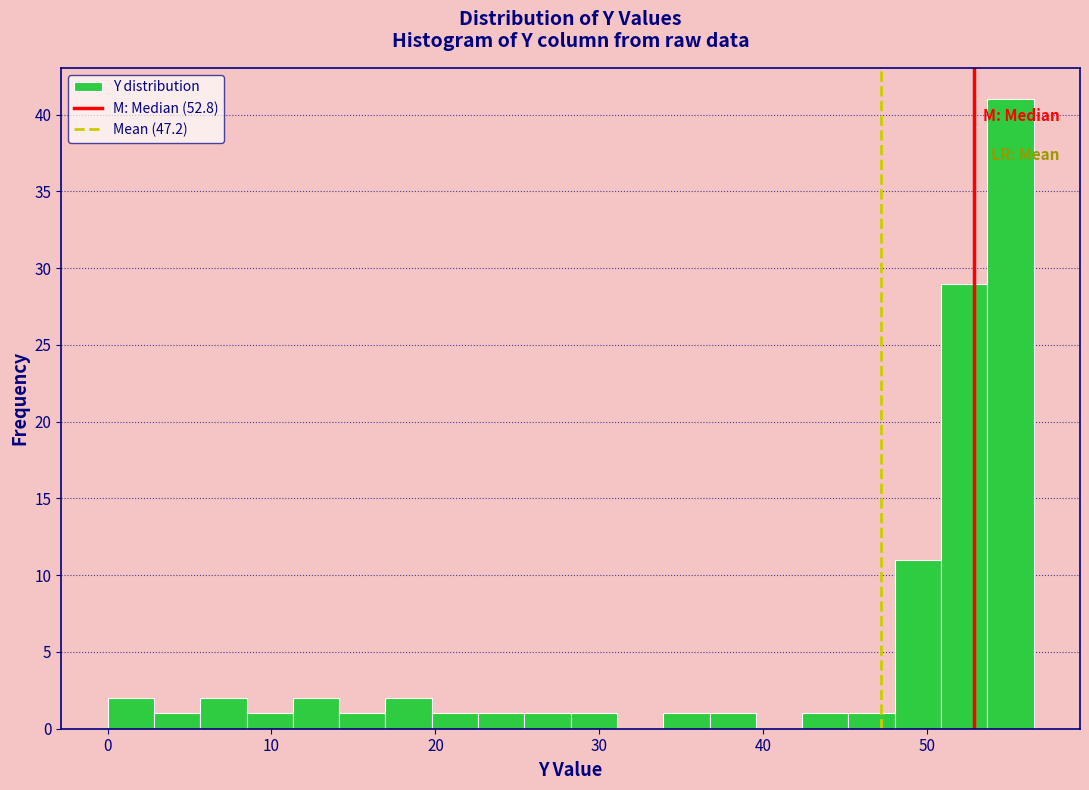

Read against the x-axis, roughly where is the centre of the tallest bar?

55